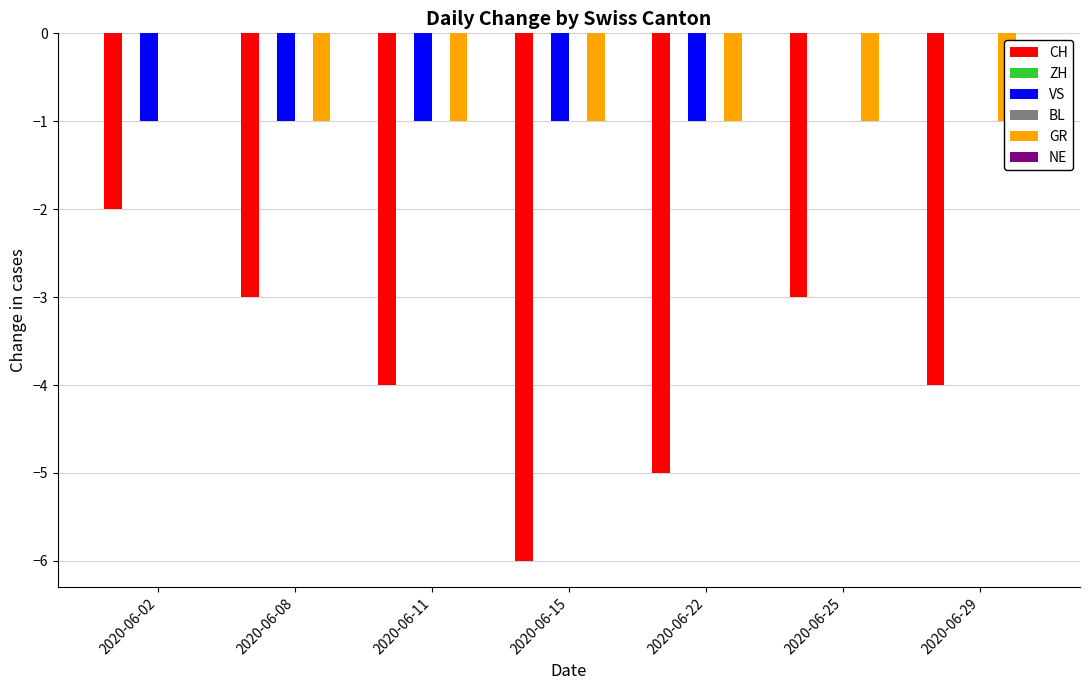

What is the sum of all VS values?

-5